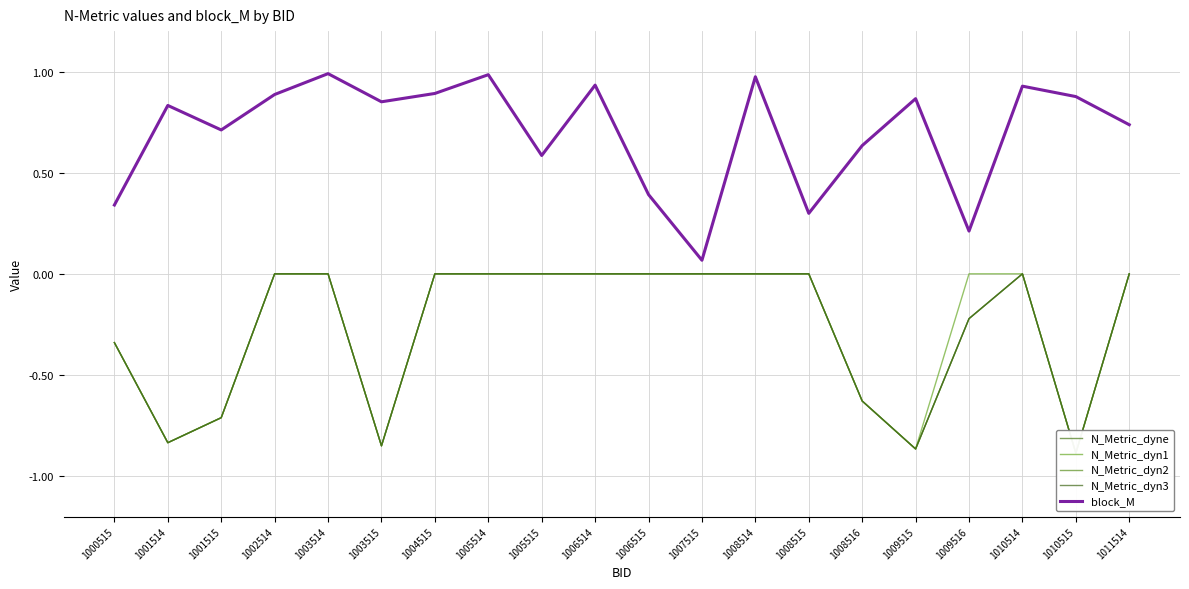

At which category is the sum across all series the highest?

1003514